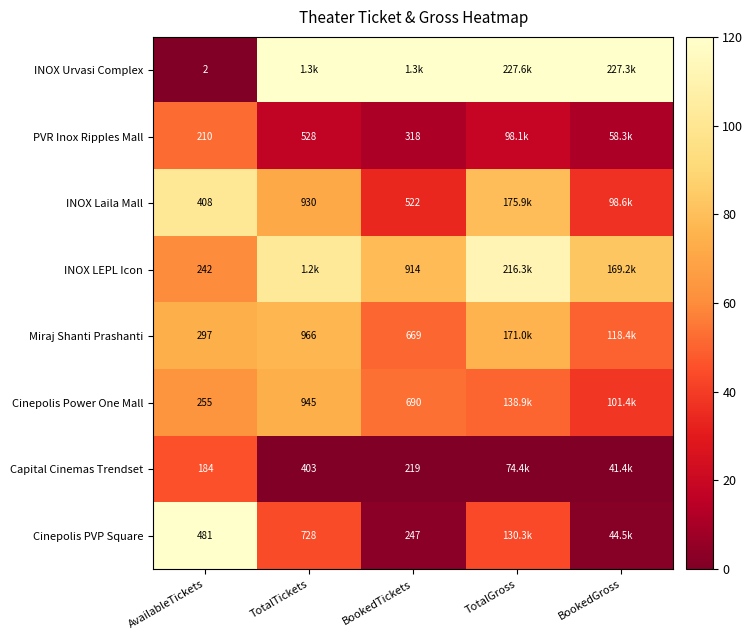

At which label does Cinepolis PVP Square reach its minimum?

BookedGross